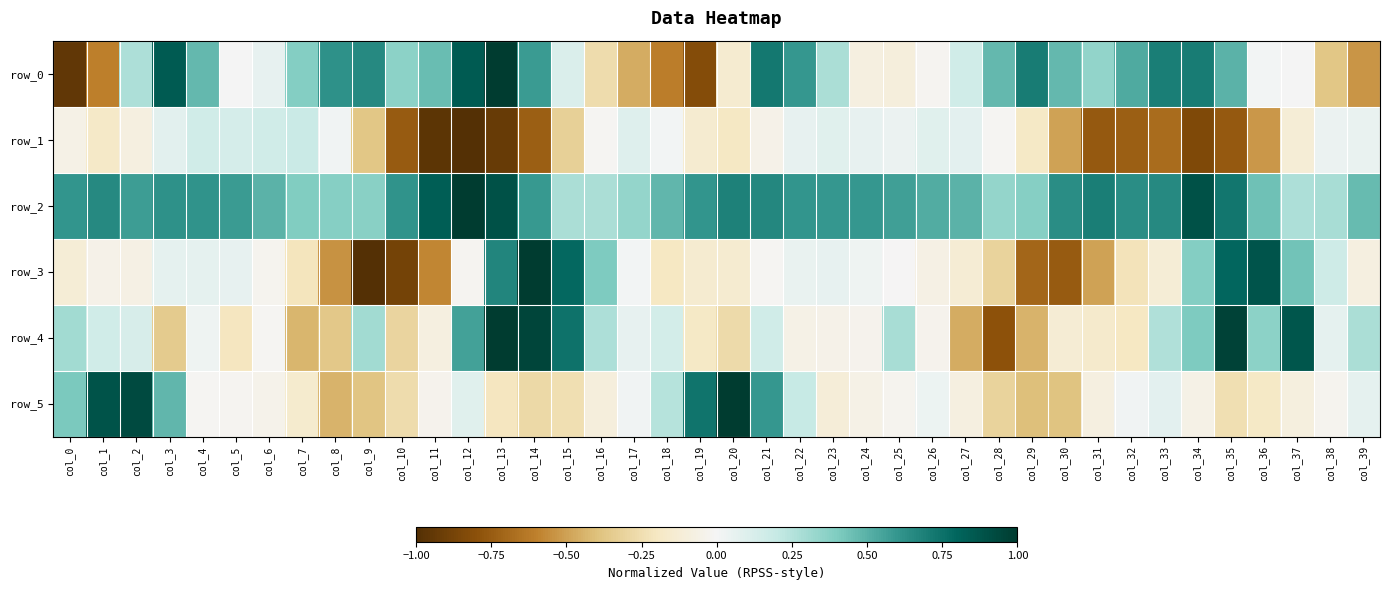

Where is row_1 nearest to the value 0?

col_28